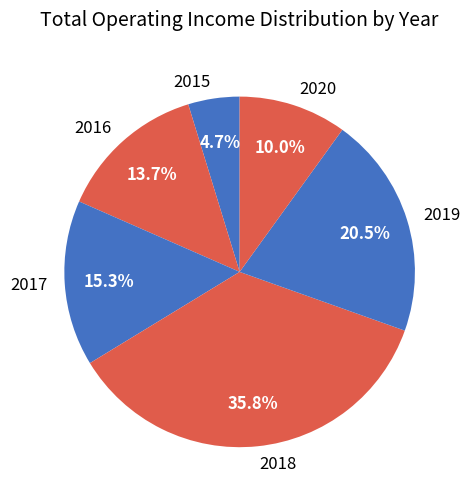

Is 2018 the majority of the pie?

No